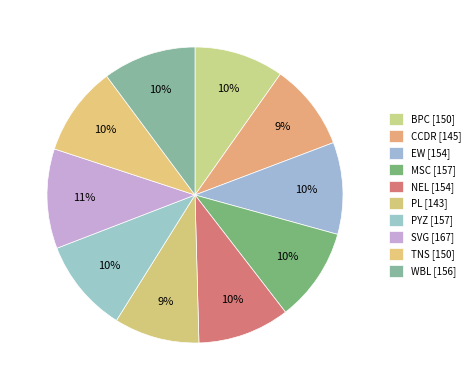

How much of the chart is everything except BPC?

90.2%